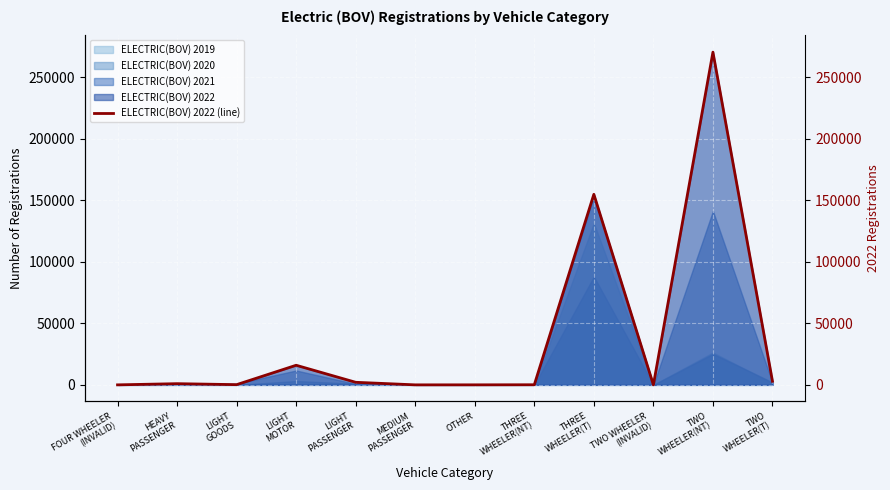

At which category does the data reach its first local peak?

HEAVY
PASSENGER